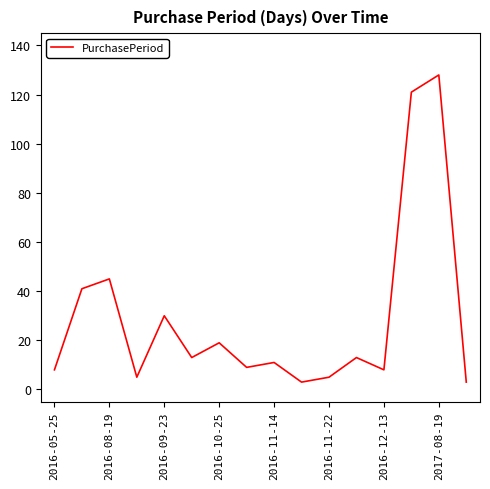

Does the chart have visible grid lines?

No